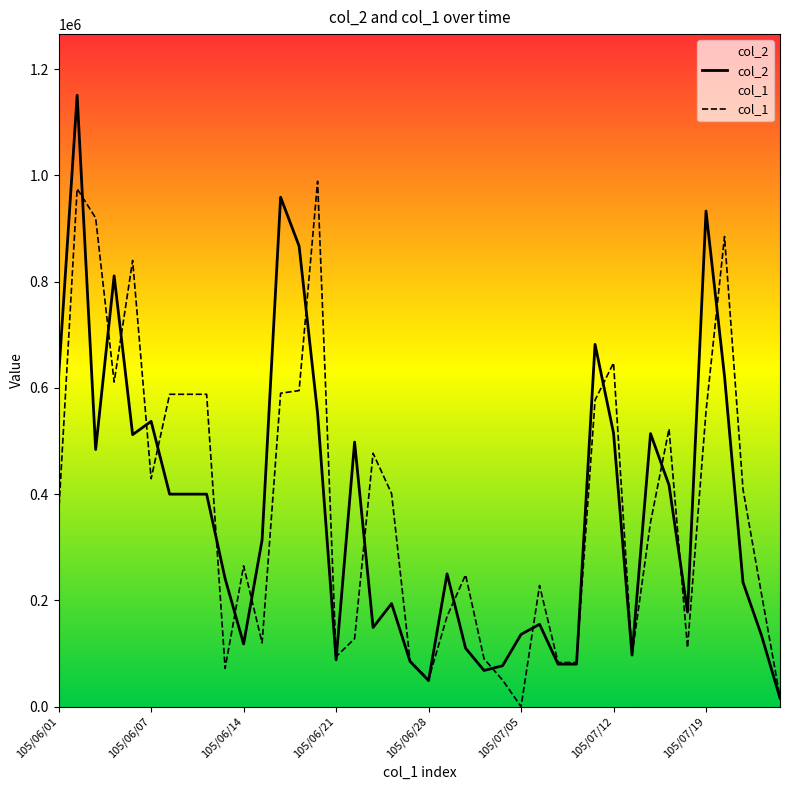

Does the chart have visible grid lines?

No